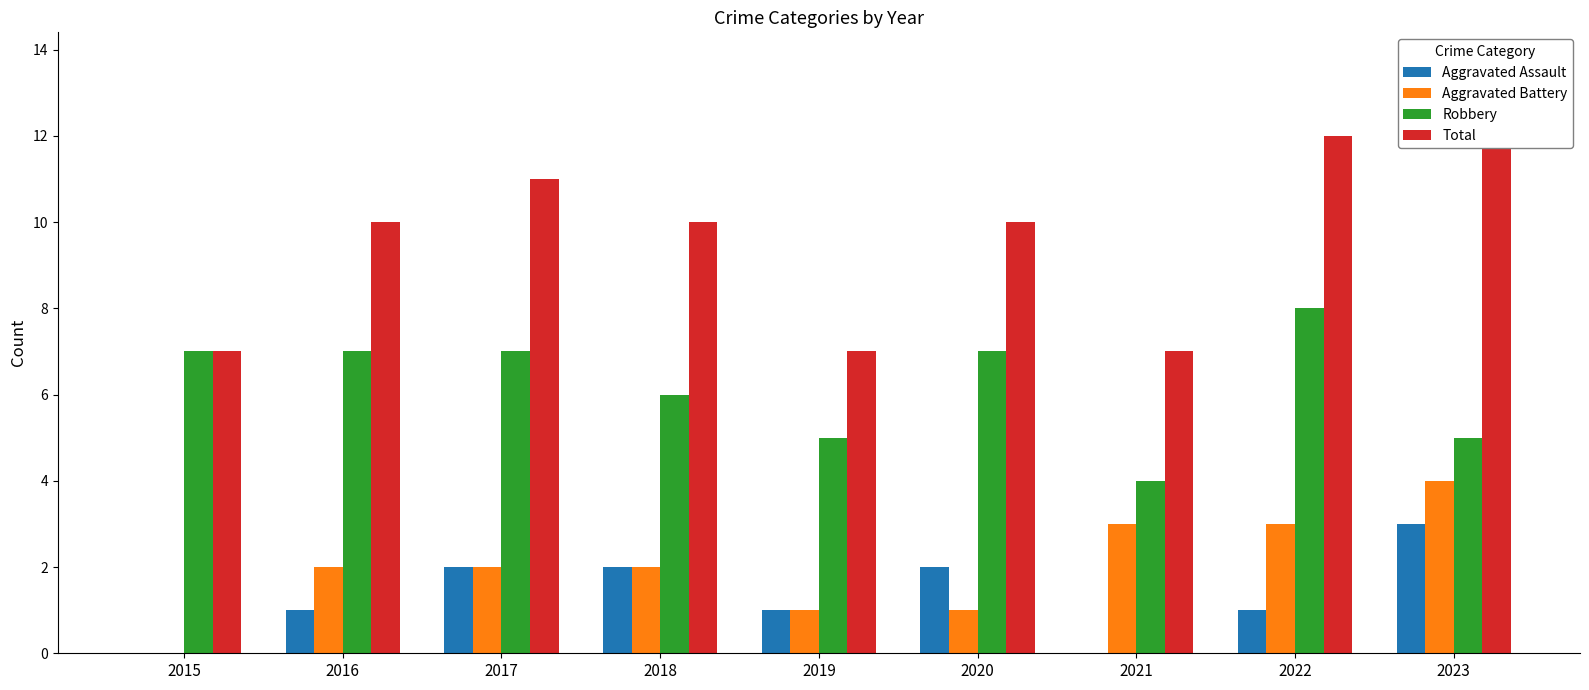

Between 2020 and 2021, which series saw the biggest shift?

Robbery